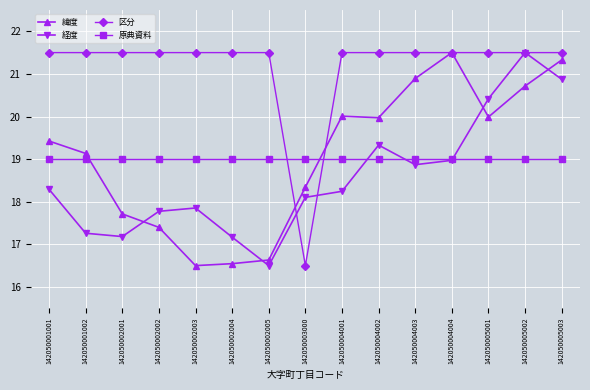

Reading left to right, transcribe all the data shown in this chart.

緯度: 142050001001=19.4	142050001002=19.1	142050002001=17.7	142050002002=17.4	142050002003=16.5	142050002004=16.5	142050002005=16.6	142050003000=18.3	142050004001=20.0	142050004002=20.0	142050004003=20.9	142050004004=21.5	142050005001=20.0	142050005002=20.7	142050005003=21.3
経度: 142050001001=18.3	142050001002=17.3	142050002001=17.2	142050002002=17.8	142050002003=17.9	142050002004=17.2	142050002005=16.5	142050003000=18.1	142050004001=18.2	142050004002=19.3	142050004003=18.9	142050004004=19.0	142050005001=20.4	142050005002=21.5	142050005003=20.9
区分: 142050001001=21.5	142050001002=21.5	142050002001=21.5	142050002002=21.5	142050002003=21.5	142050002004=21.5	142050002005=21.5	142050003000=16.5	142050004001=21.5	142050004002=21.5	142050004003=21.5	142050004004=21.5	142050005001=21.5	142050005002=21.5	142050005003=21.5
原典資料: 142050001001=19.0	142050001002=19.0	142050002001=19.0	142050002002=19.0	142050002003=19.0	142050002004=19.0	142050002005=19.0	142050003000=19.0	142050004001=19.0	142050004002=19.0	142050004003=19.0	142050004004=19.0	142050005001=19.0	142050005002=19.0	142050005003=19.0